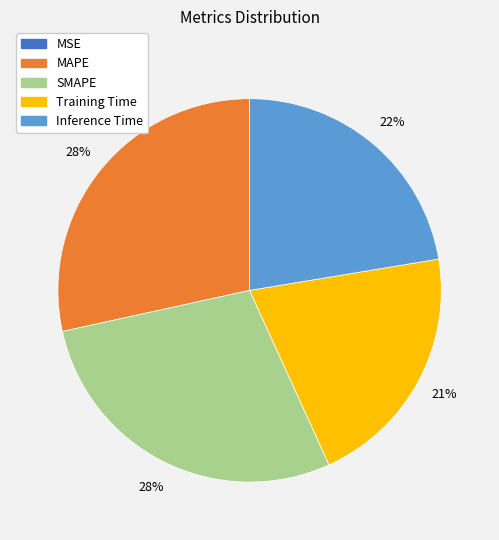

To the nearest percent, what is the combined percentage of MAPE and SMAPE?

57%